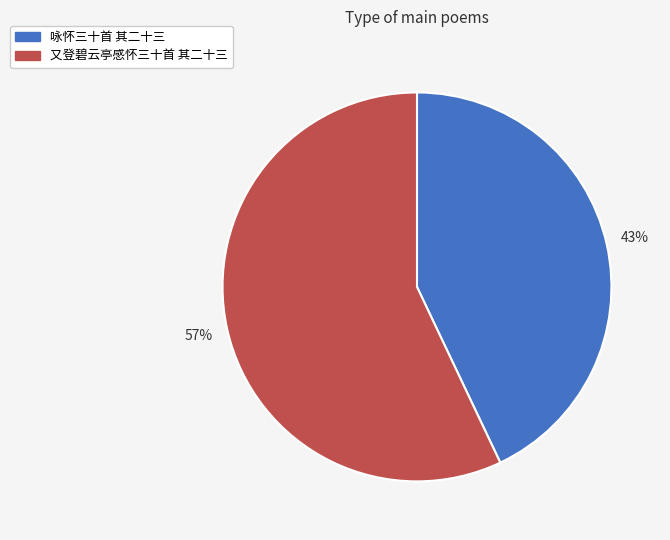

Which has a higher value, 咏怀三十首 其二十三 or 又登碧云亭感怀三十首 其二十三?

又登碧云亭感怀三十首 其二十三